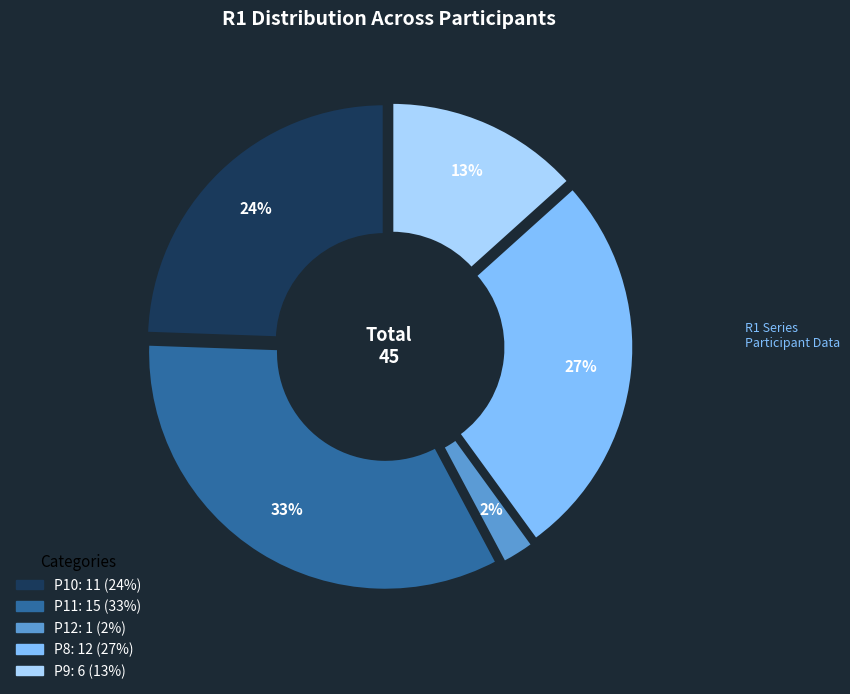

To the nearest percent, what is the difference between the P10 and P9 slice percentages?

11%